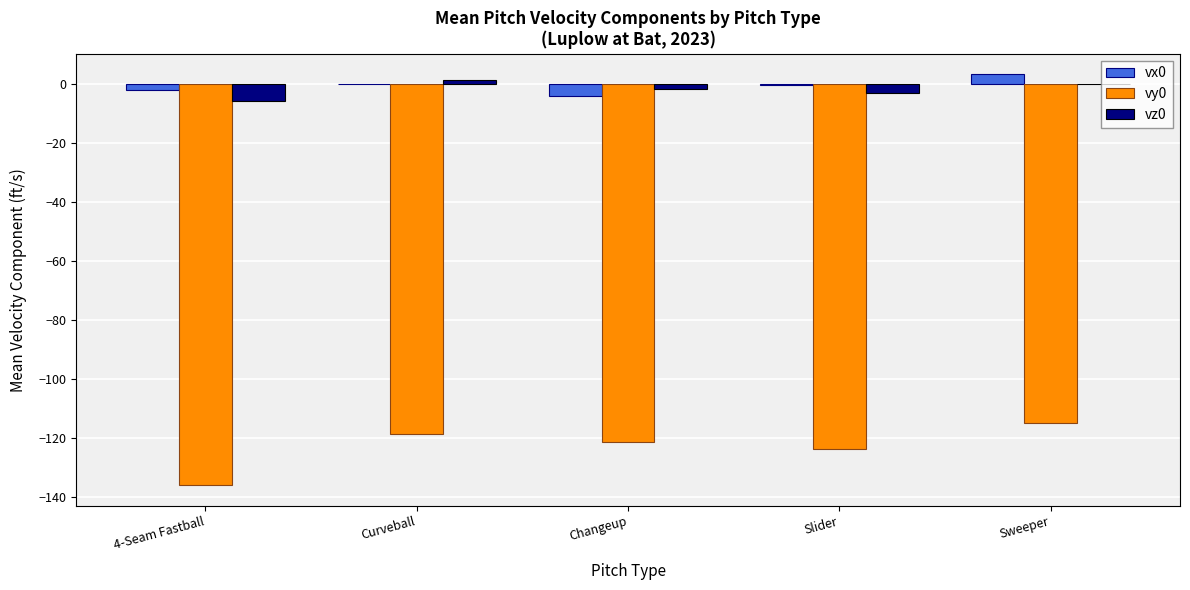

Count the number of data series in this chart.

3